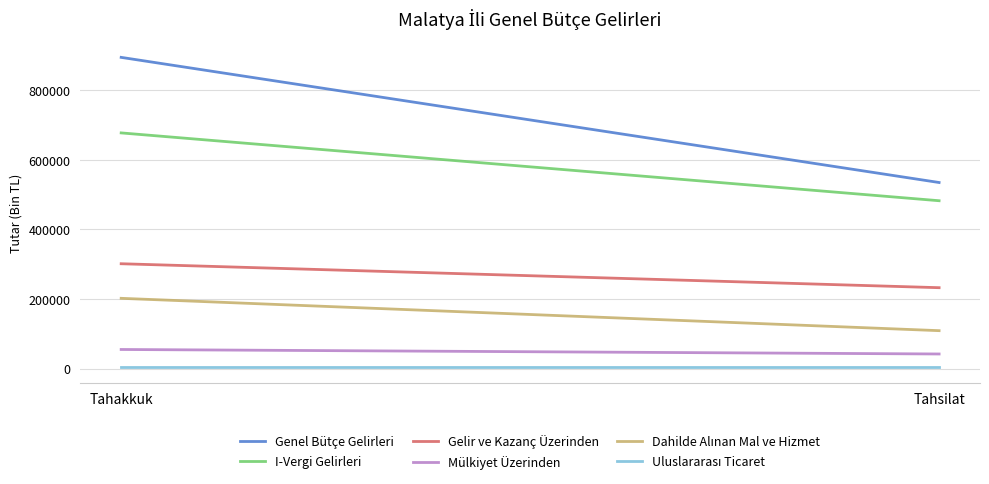

Which series changed the most between Tahakkuk and Tahsilat?

Genel Bütçe Gelirleri